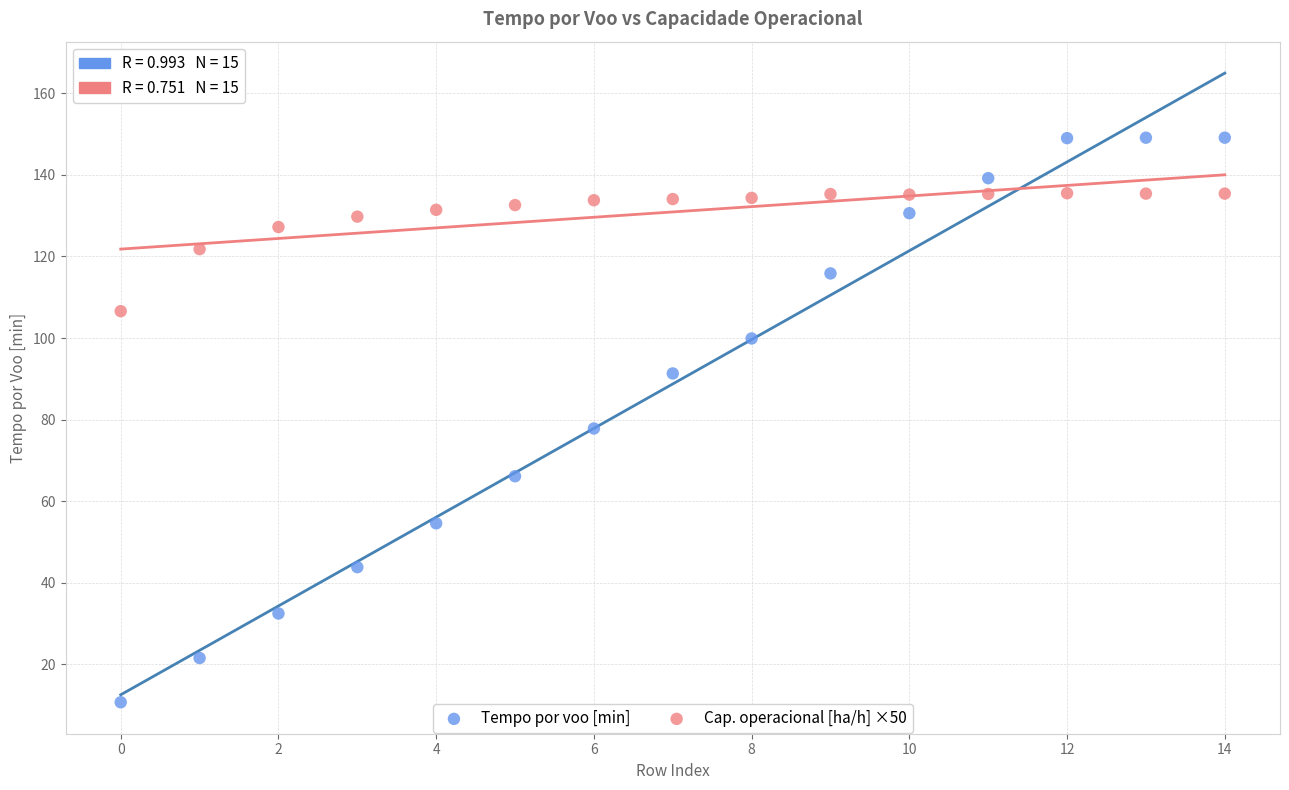

Which series reaches the maximum Y coordinate?

Tempo por voo [min]